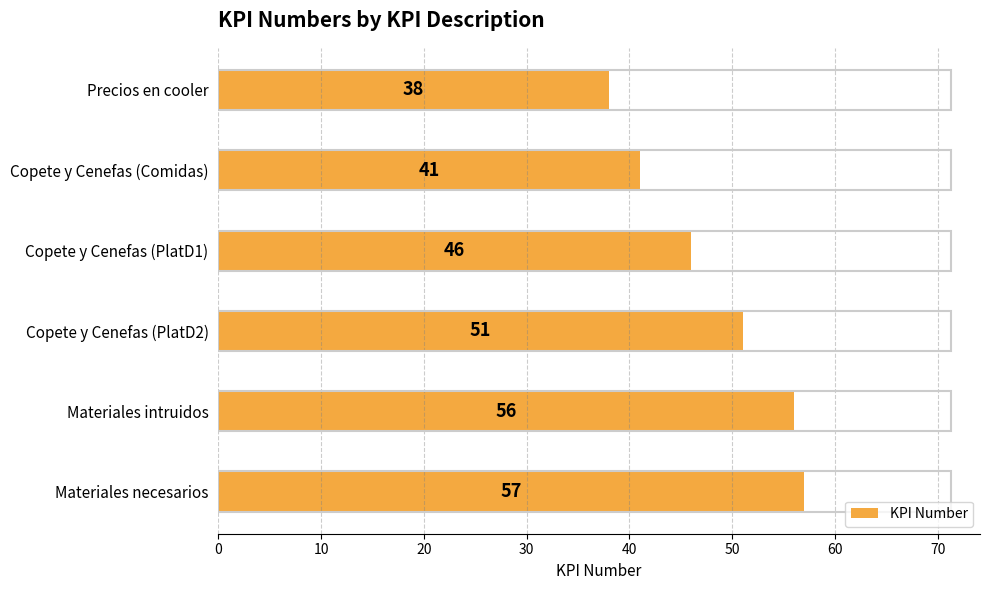

What is the change in value from Copete y Cenefas (PlatD1) to Copete y Cenefas (PlatD2)?

+5